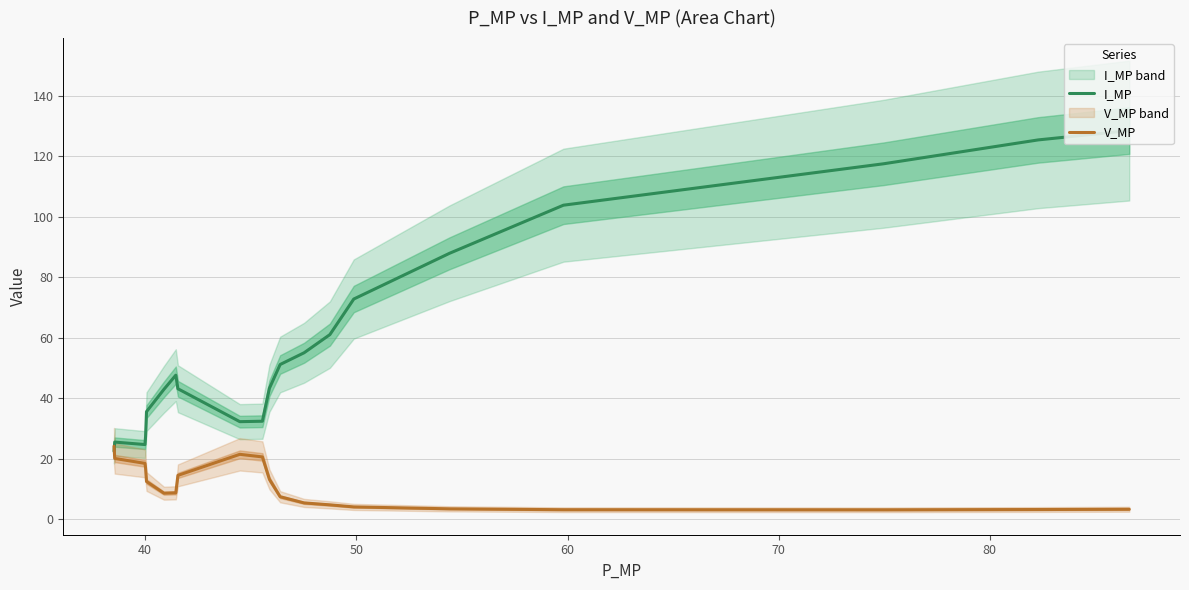

How many distinct data groups are displayed?

2